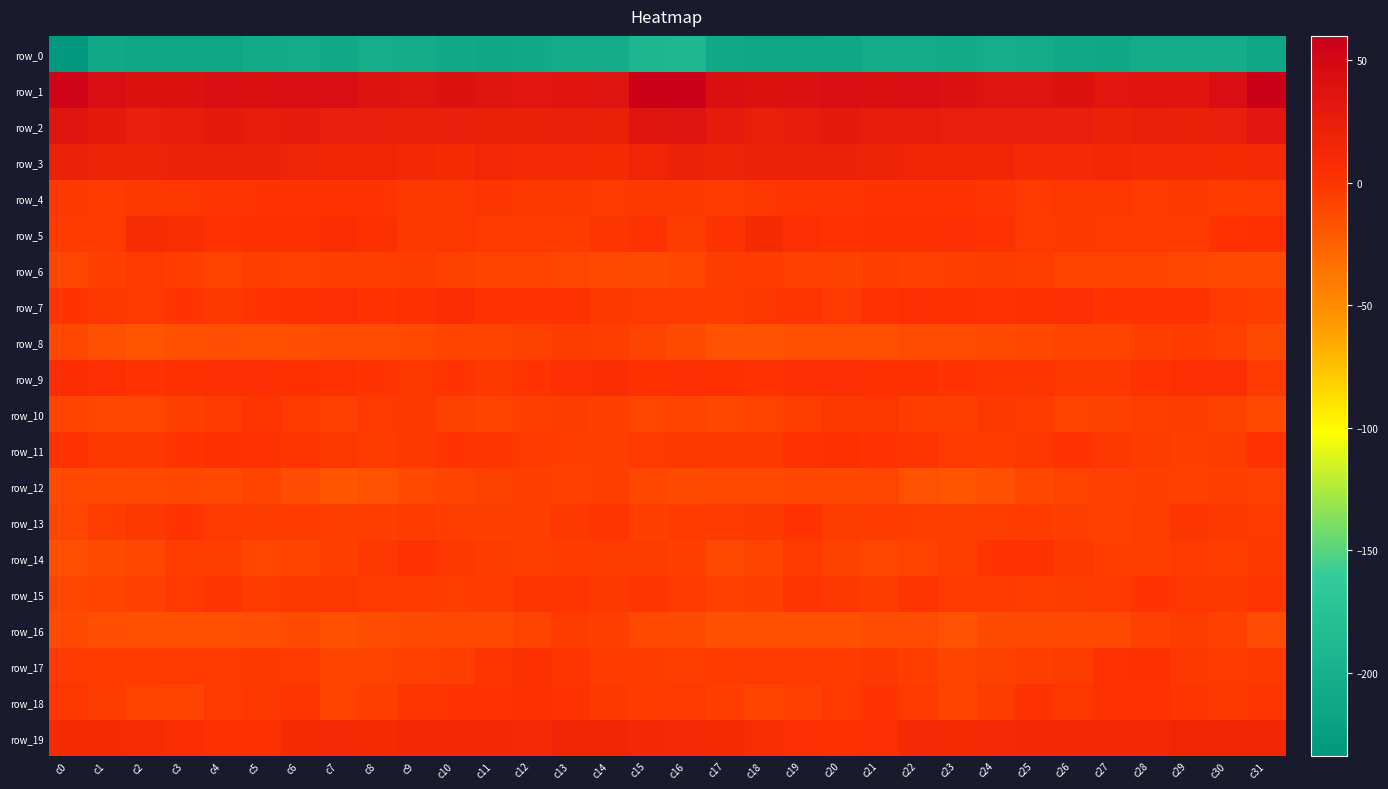

Which label corresponds to the largest value in the chart?

c16